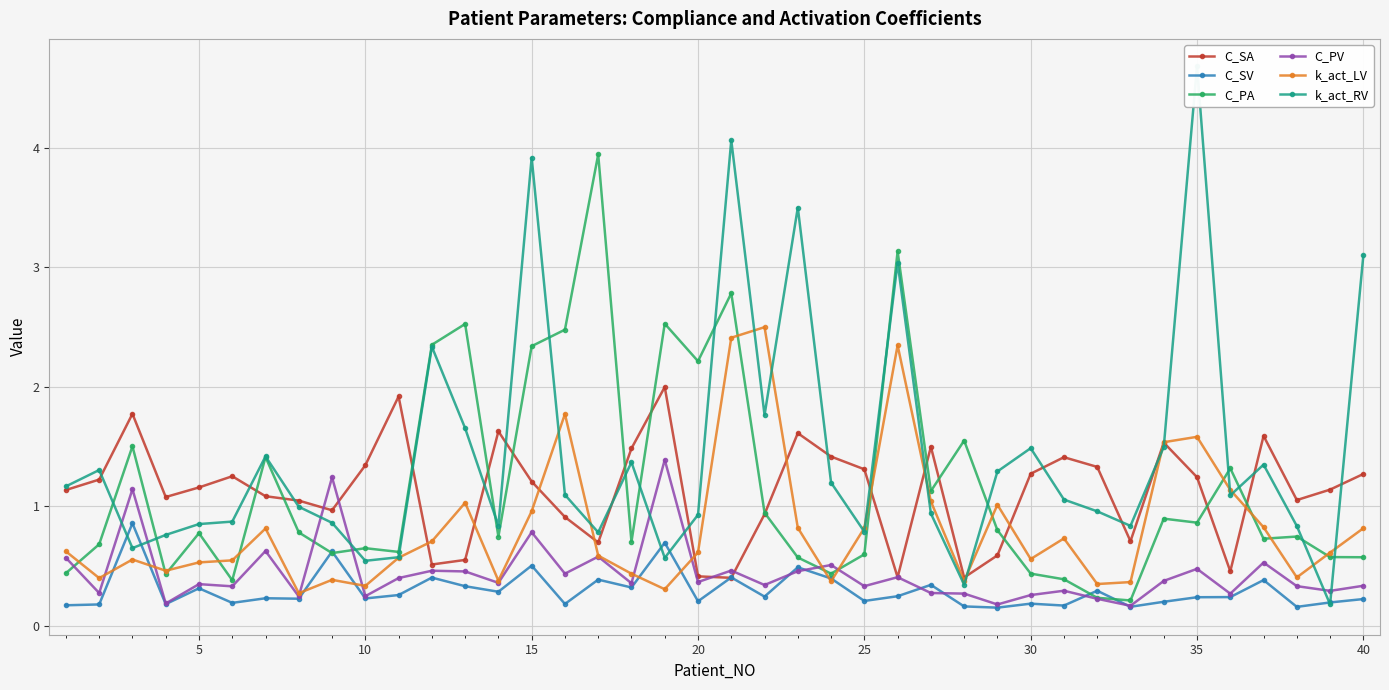

True or false: C_SA has more than 1 points higher than both neighbors.

True